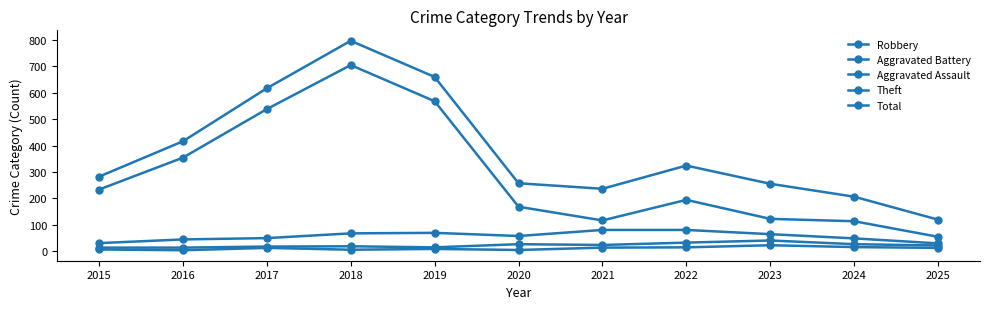

What is the difference between the highest and lowest values at 2018?

792